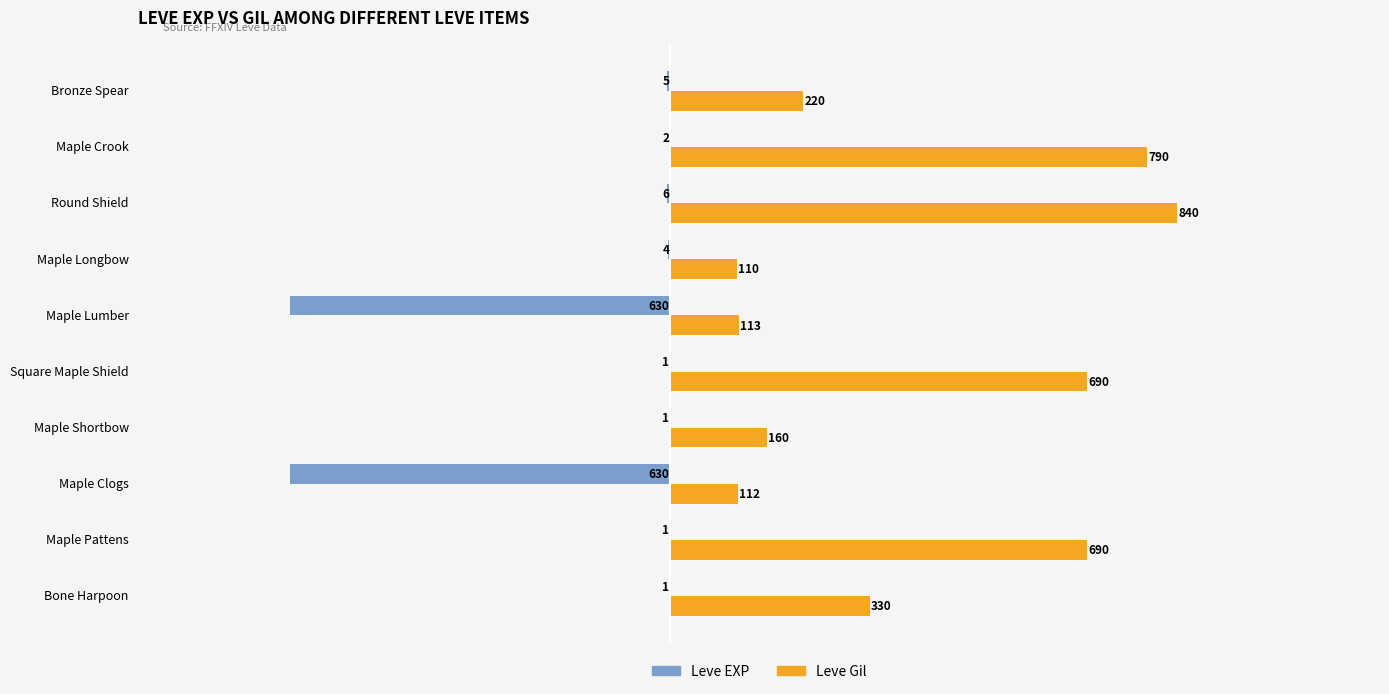

What is the greatest value displayed?

840